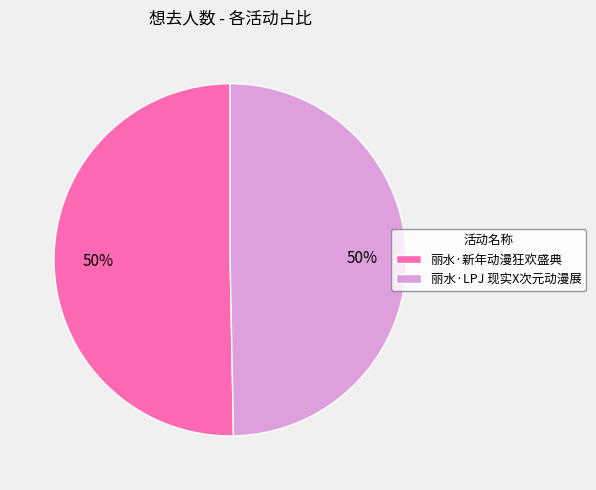

True or false: 丽水·新年动漫狂欢盛典 accounts for 36% of the total.

False